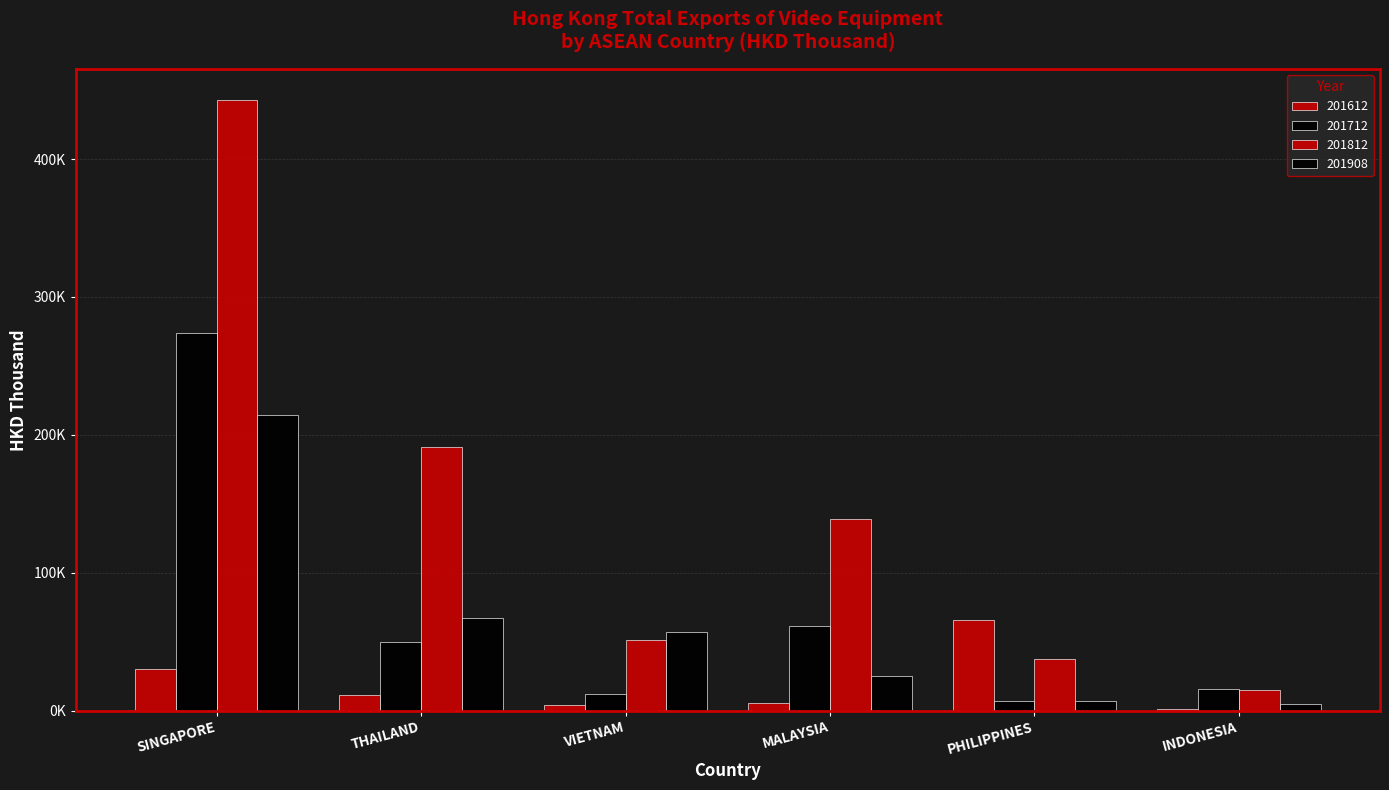

Are the bars grouped side by side (vs. stacked)?

Yes